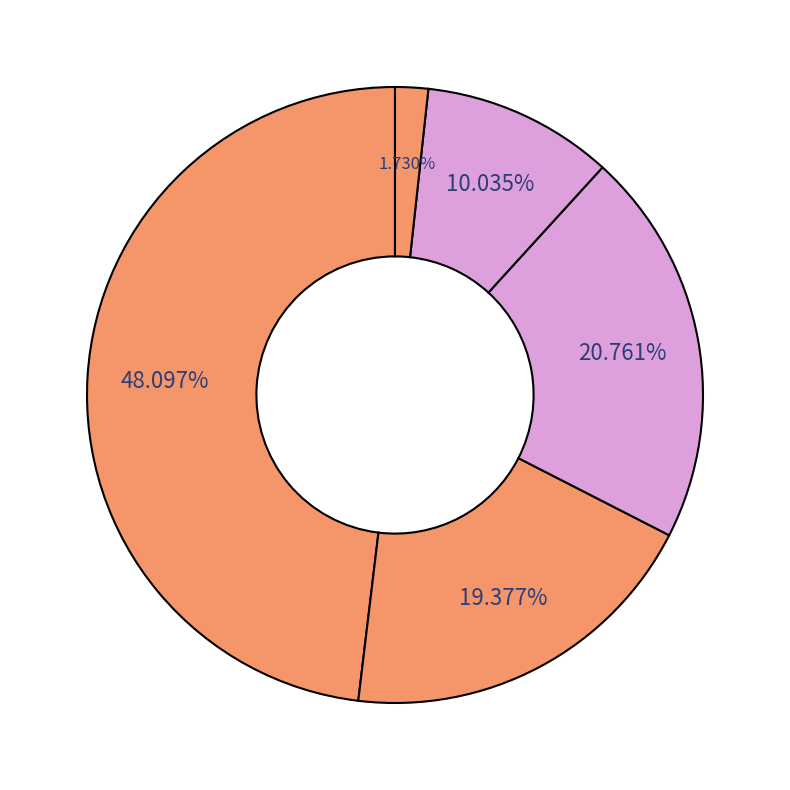

How many segments does this pie chart have?

5